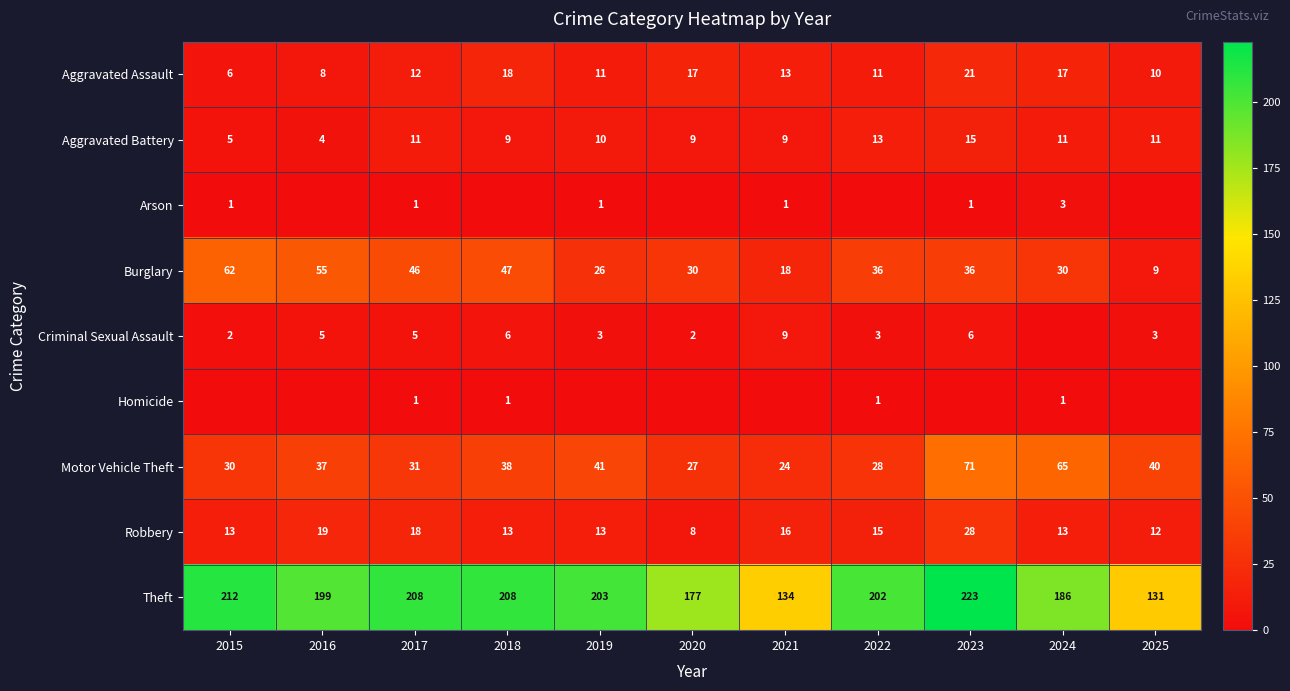

How many categories are shown in the chart?

11